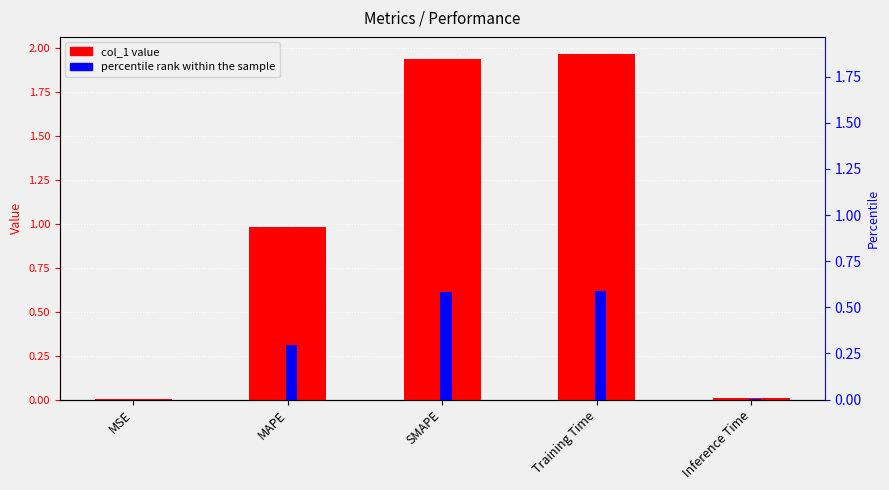

Reading right to left, extract all data points from this chart.

0.0	2.0	1.9	1.0	0.0